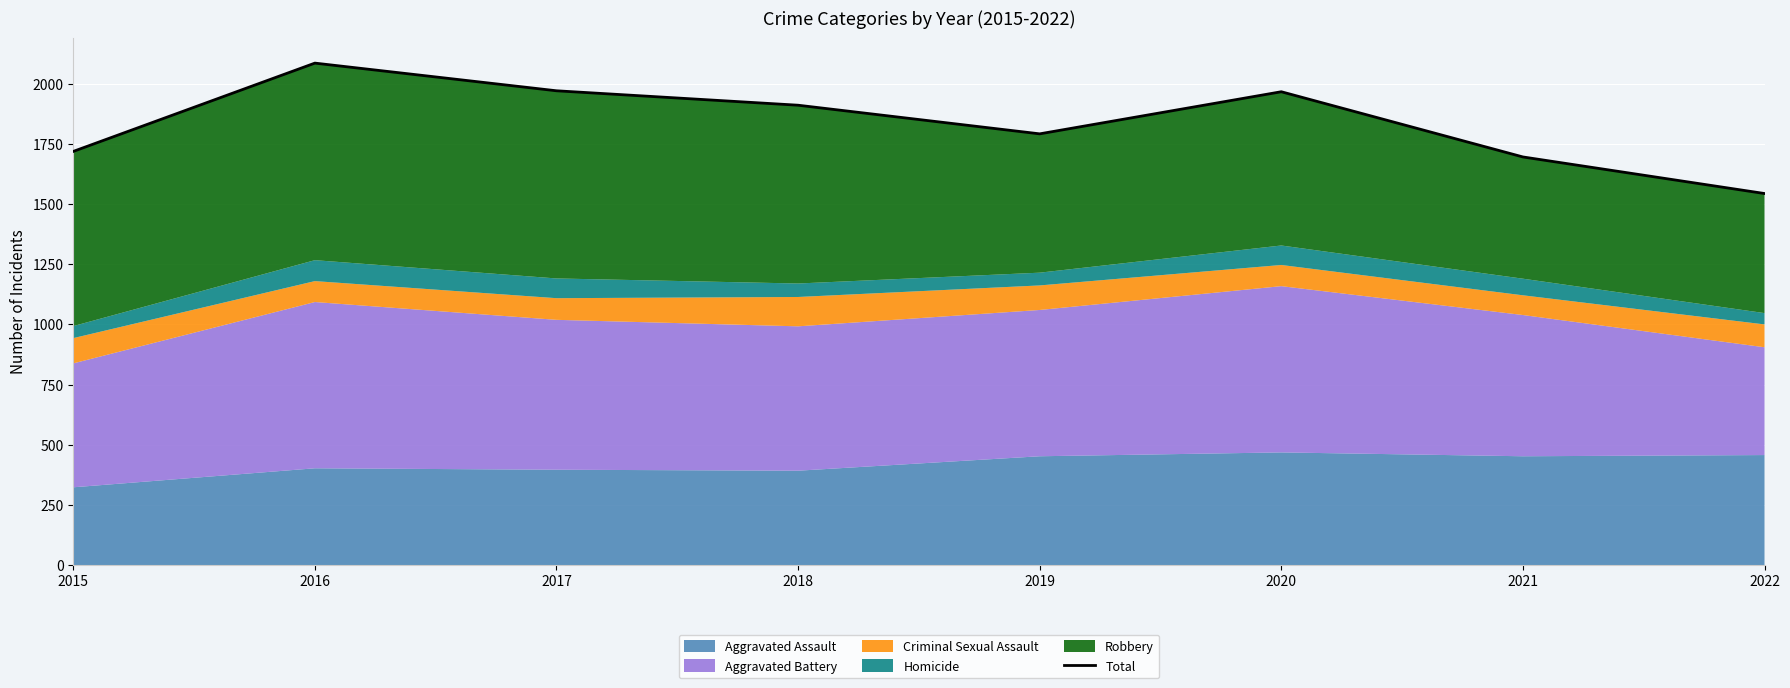

What is the sum of all values?

14686